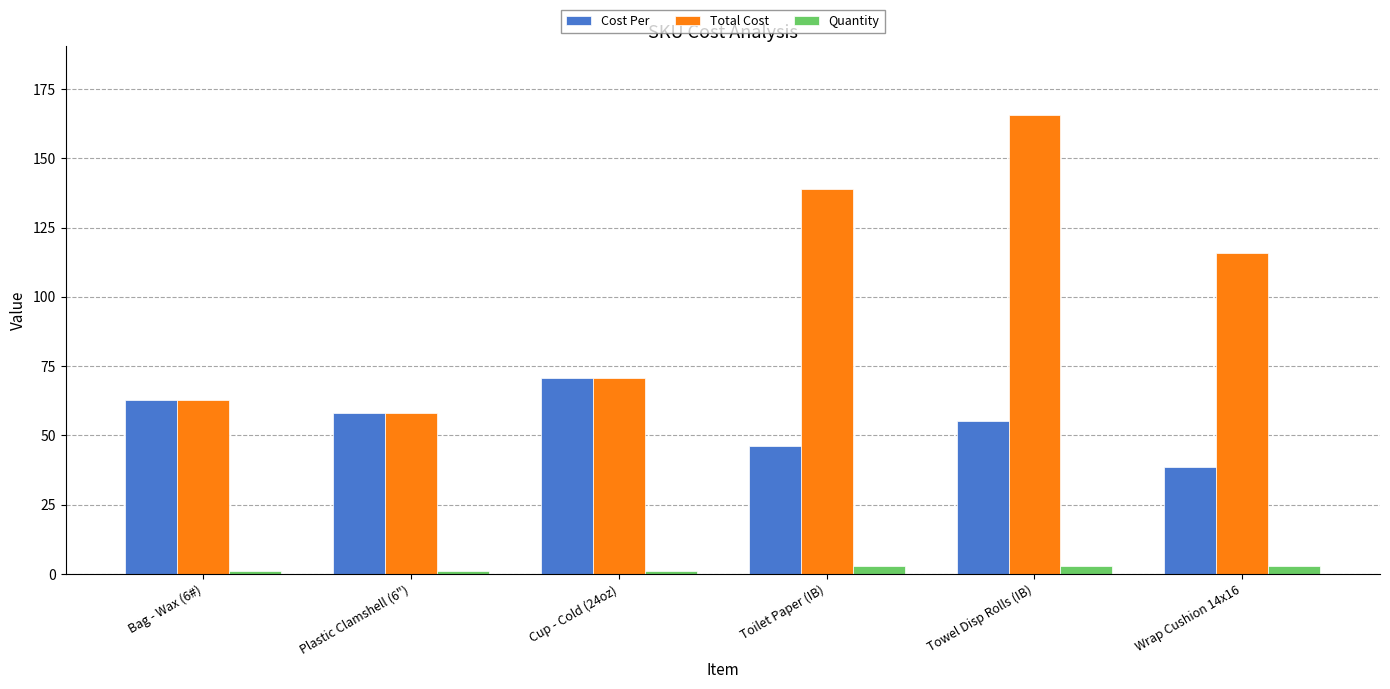

Which series has the widest spread of values?

Total Cost